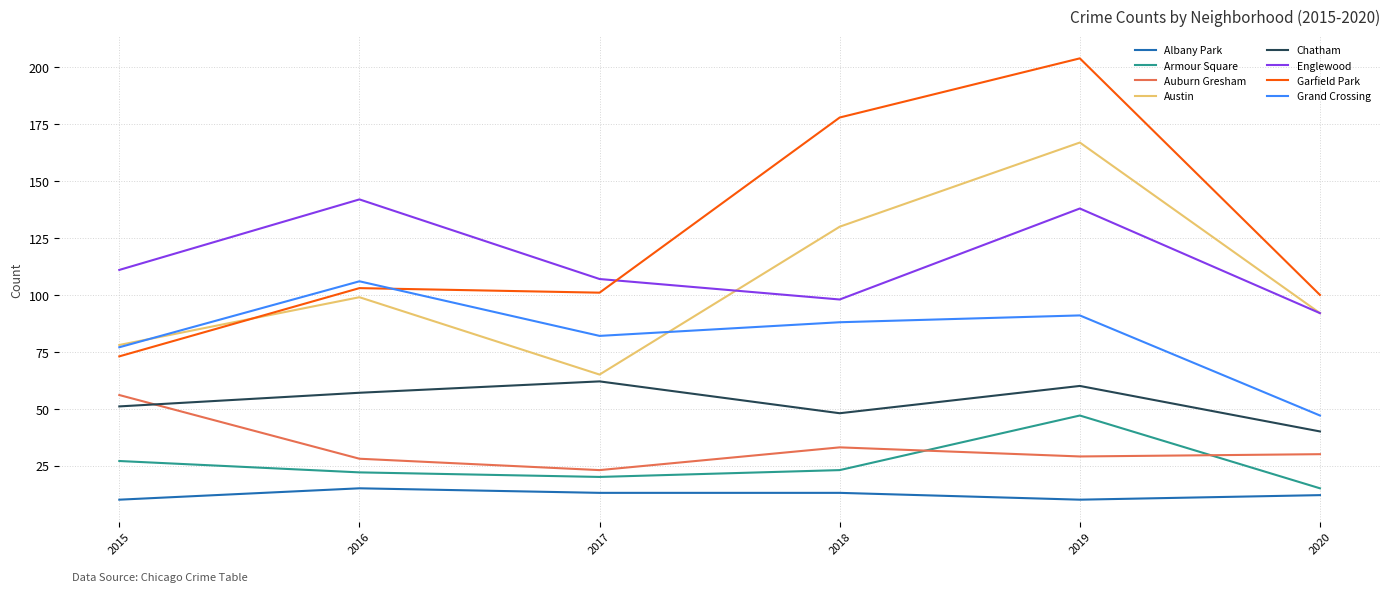

What is the total value across all series at 2015?

483